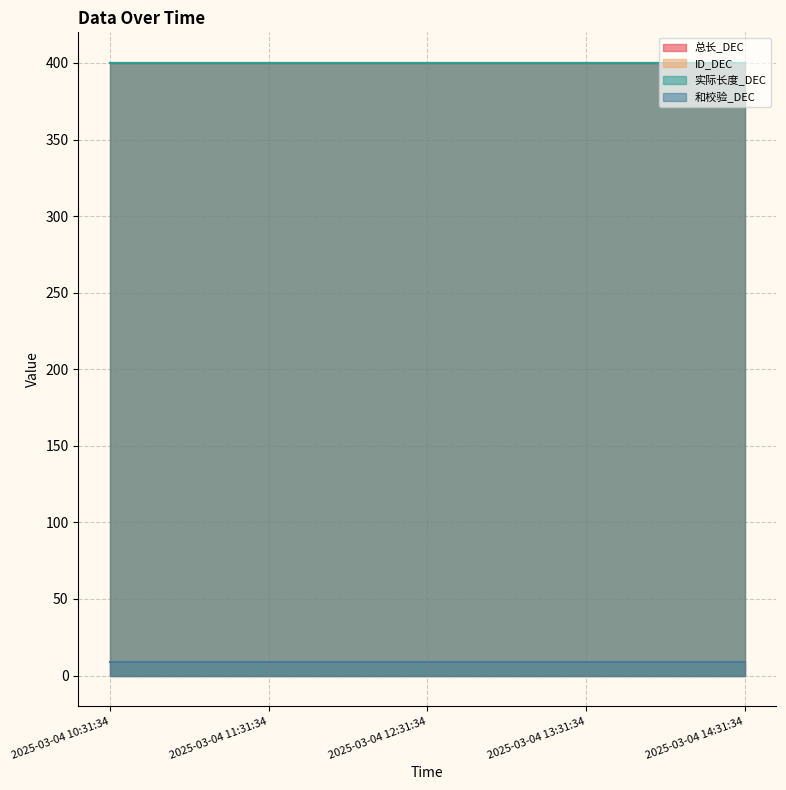

The value of ID_DEC at 2025-03-04 13:31:34 is 9. True or false?

True